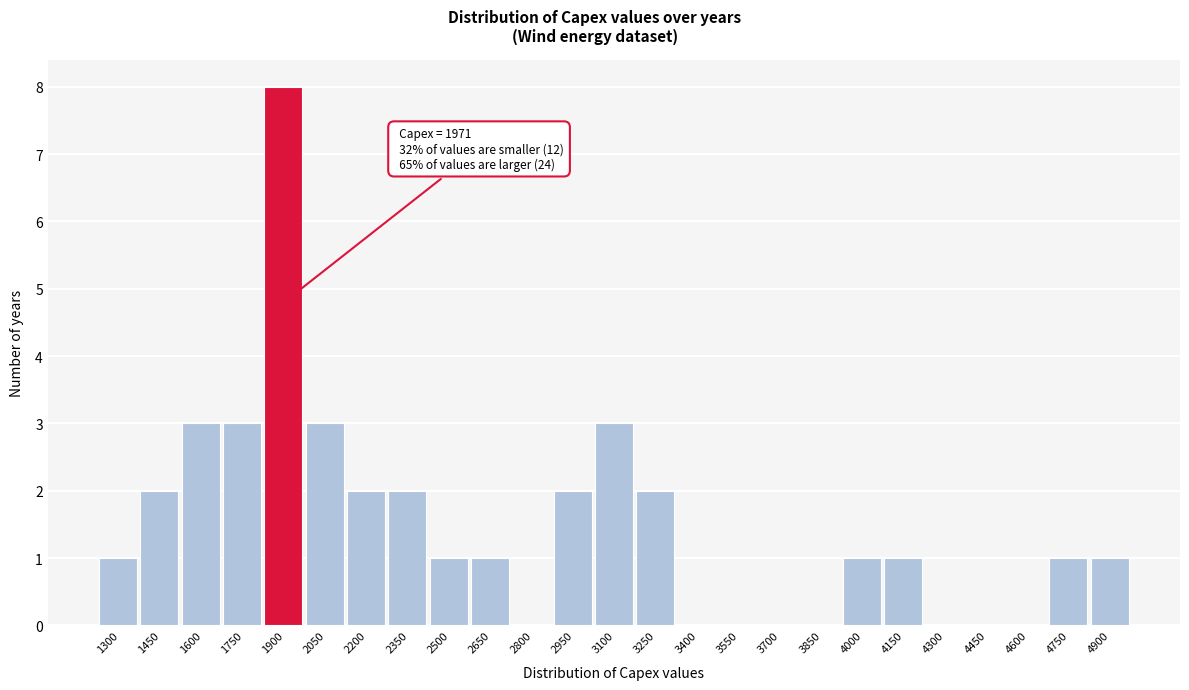

Reading left to right, list all the values displayed in this chart.

1300=1	1450=2	1600=3	1750=3	1900=8	2050=3	2200=2	2350=2	2500=1	2650=1	2800=0	2950=2	3100=3	3250=2	3400=0	3550=0	3700=0	3850=0	4000=1	4150=1	4300=0	4450=0	4600=0	4750=1	4900=1